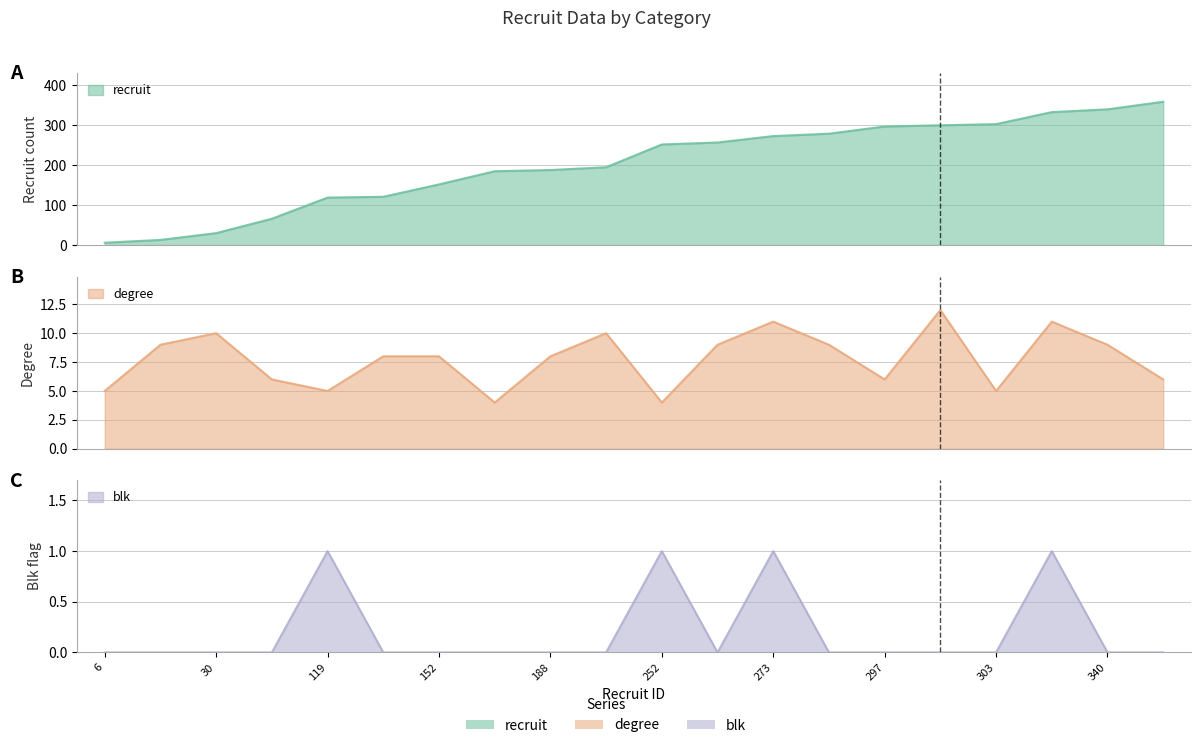

Reading left to right, transcribe all the data shown in this chart.

recruit: 6	13	30	66	119	121	152	185	188	195	252	257	273	279	297	300	303	333	340	359
degree: 5	9	10	6	5	8	8	4	8	10	4	9	11	9	6	12	5	11	9	6
blk: 0	0	0	0	1	0	0	0	0	0	1	0	1	0	0	0	0	1	0	0